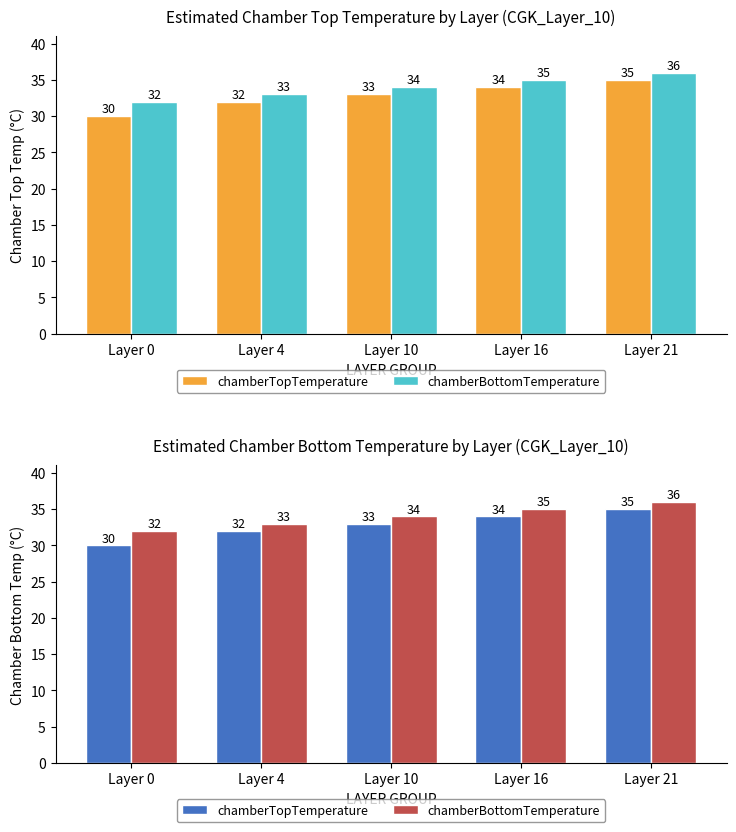

What is the approximate value of chamberBottomTemperature at Layer 21?

36